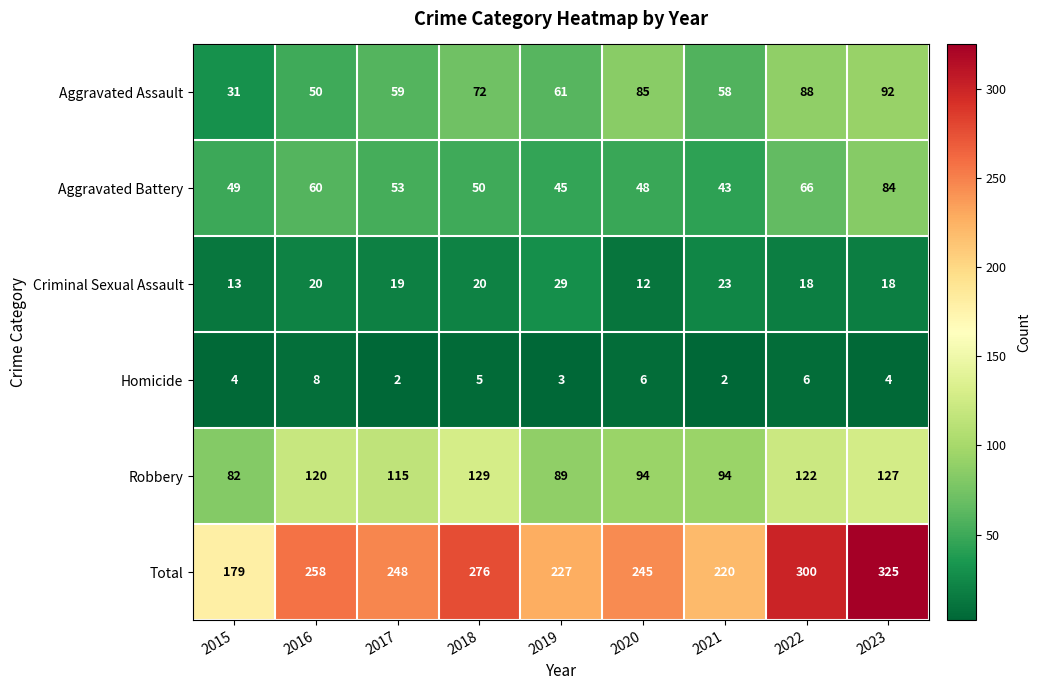

What is the sum of the Criminal Sexual Assault values at 2023 and 2020?

30